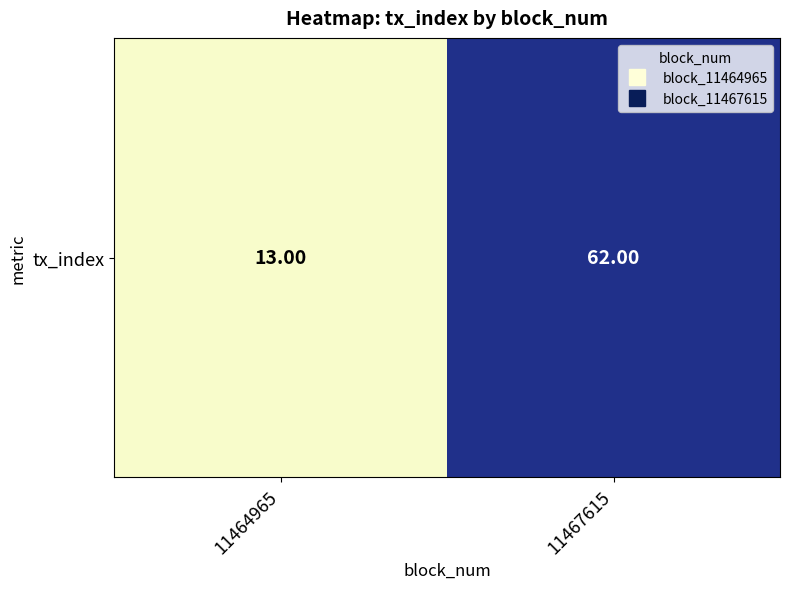

Reading right to left, what are all the values shown in this chart?

62	13